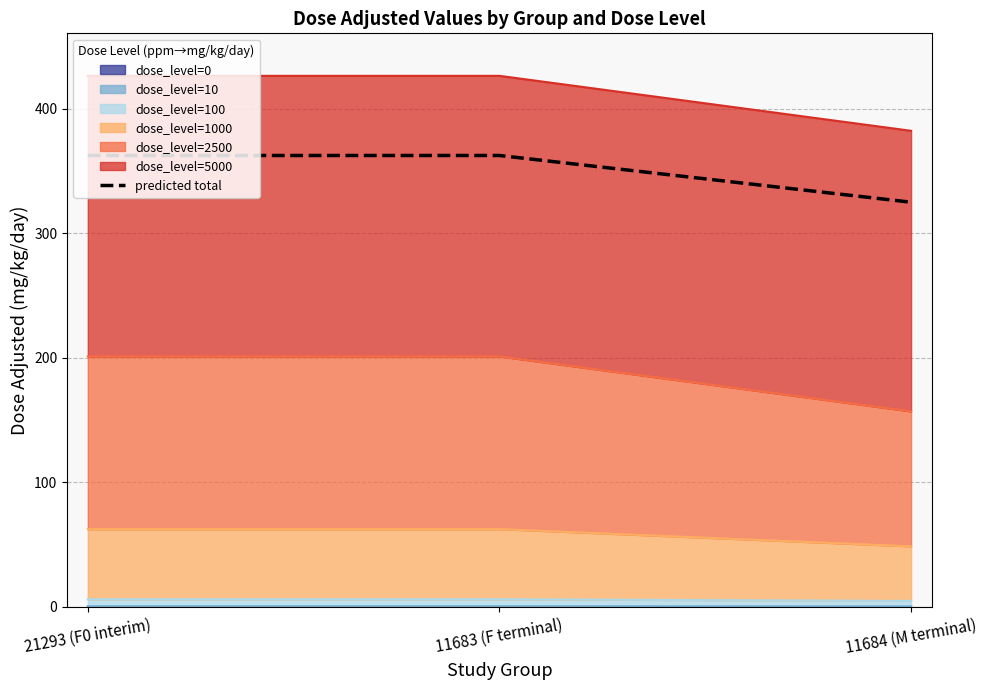

What is the ratio of the value at 11684 (M terminal) to the value at 21293 (F0 interim)?

0.9